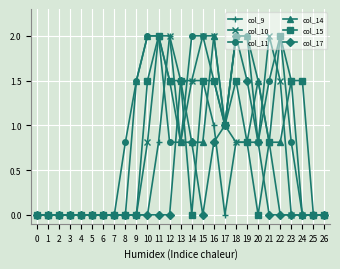

True or false: col_14 has a value of 0.5 at 17.

False